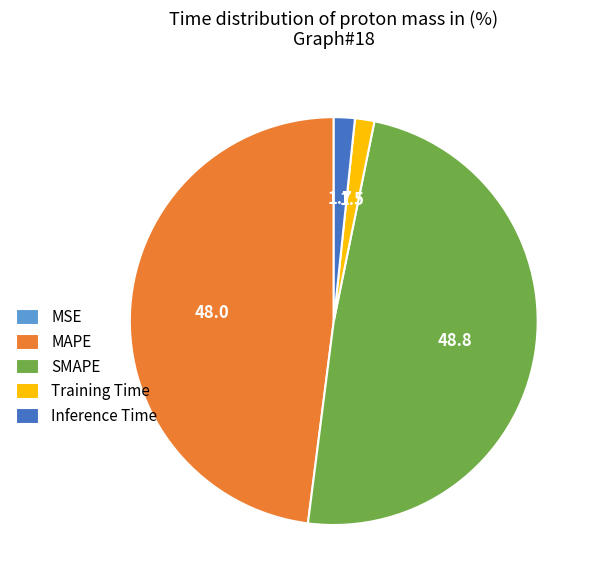

Combined, do Inference Time and Training Time account for over 50%?

No